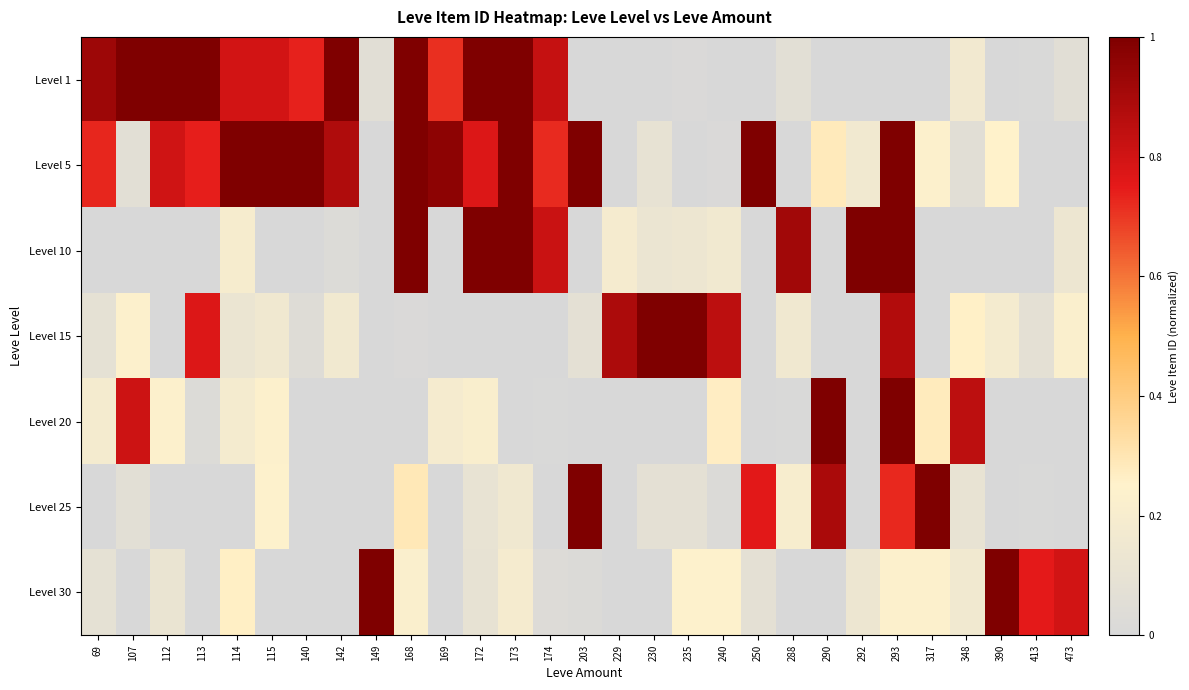

Between 390 and 230, which is larger?

390